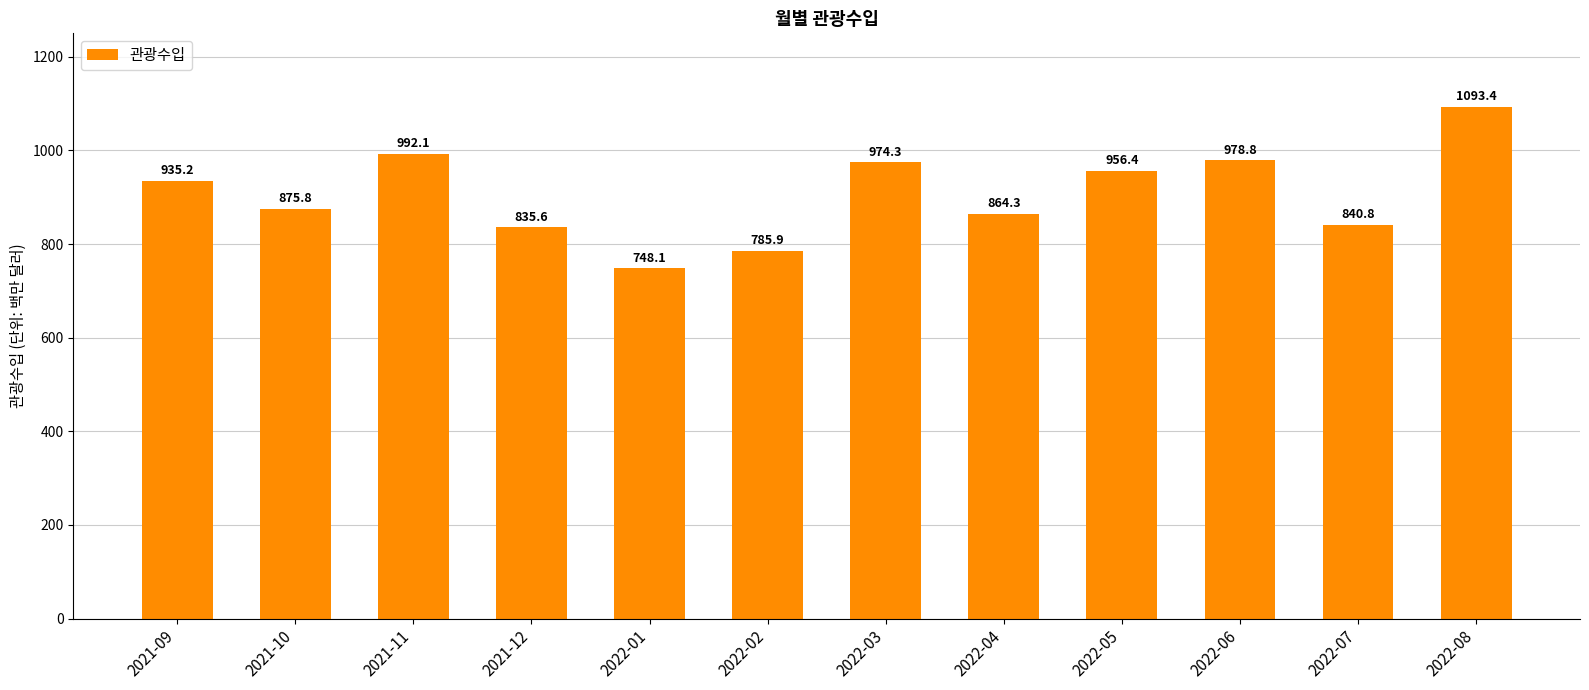

What is the label of the 7th bar from the right?

2022-02